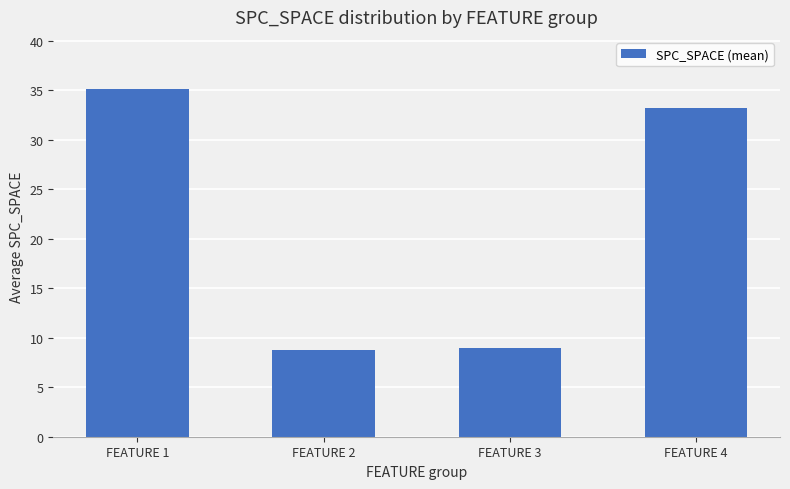

Reading left to right, extract all data points from this chart.

35.1	8.8	9.0	33.2